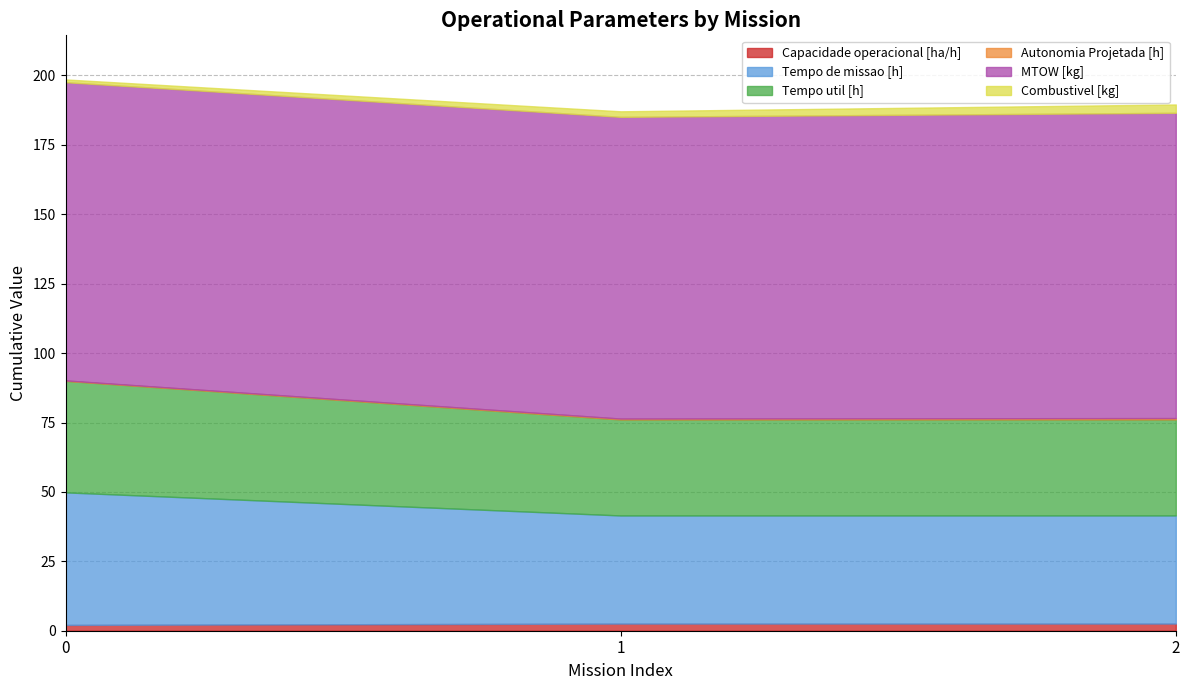

What is the minimum value shown in the chart?

0.2